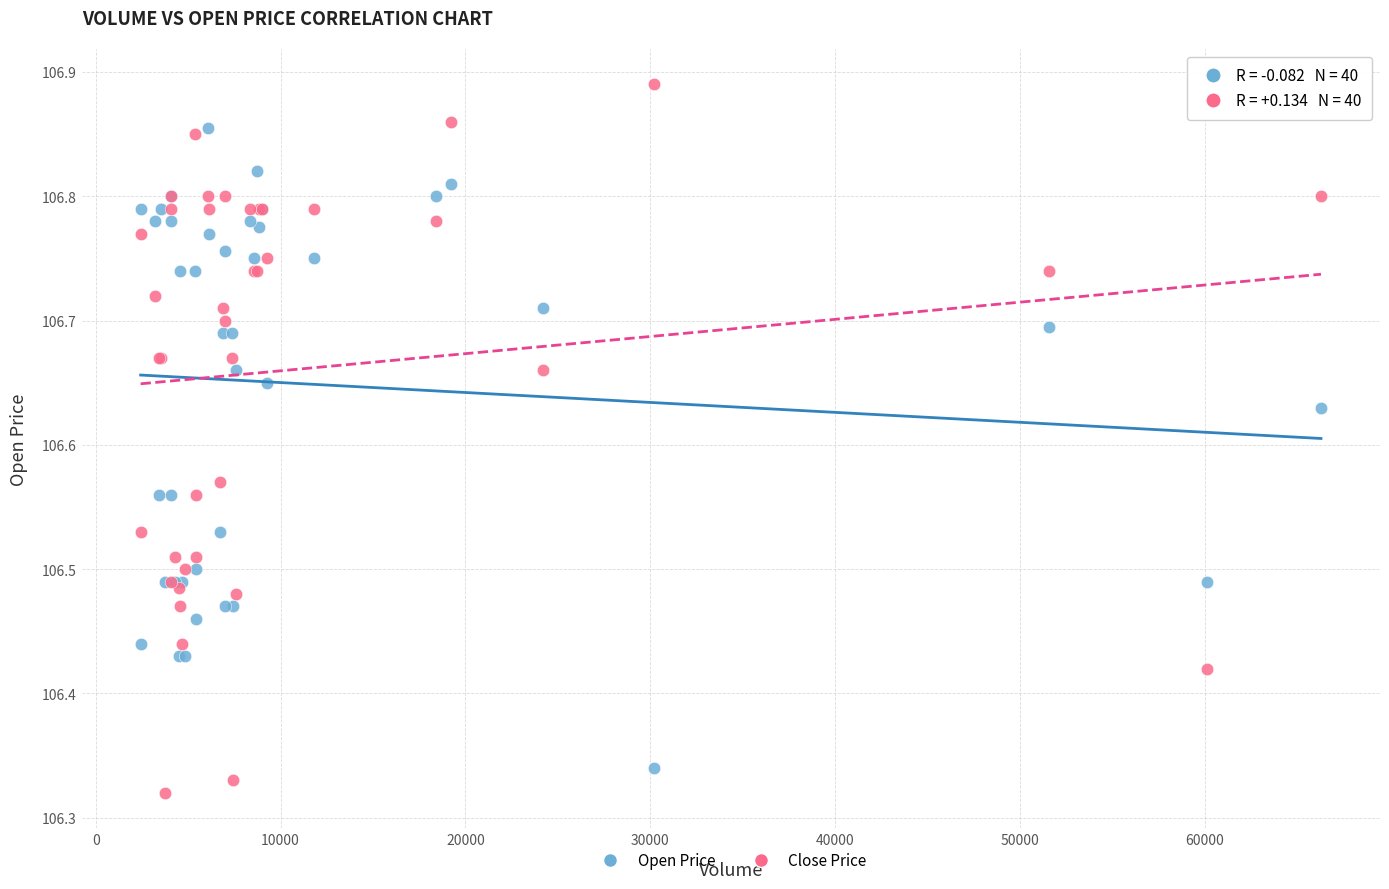

What are all the series names shown in the legend?

Open Price, Close Price